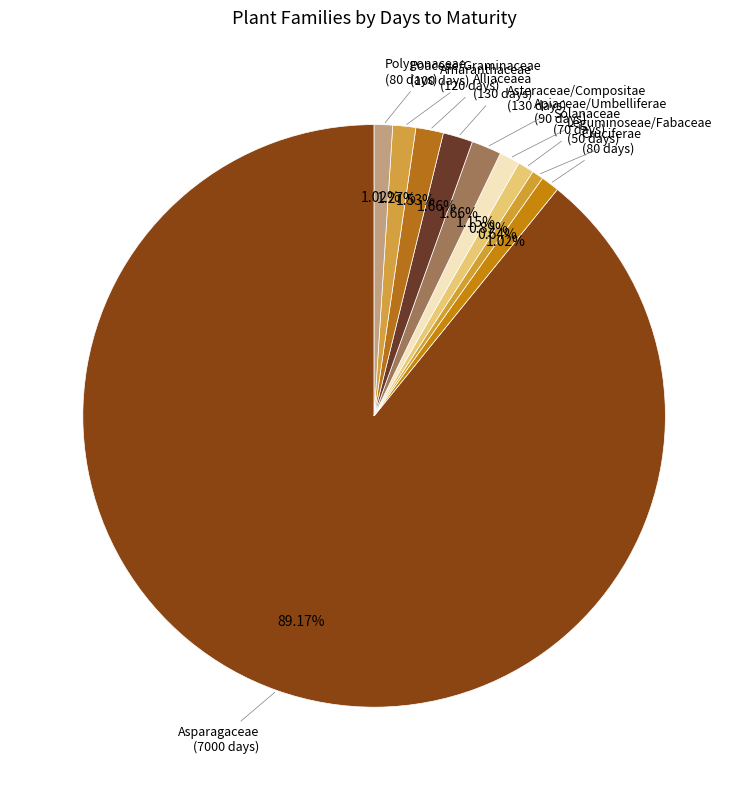

Is it true that Polygonaceae is 6% of the pie?

False